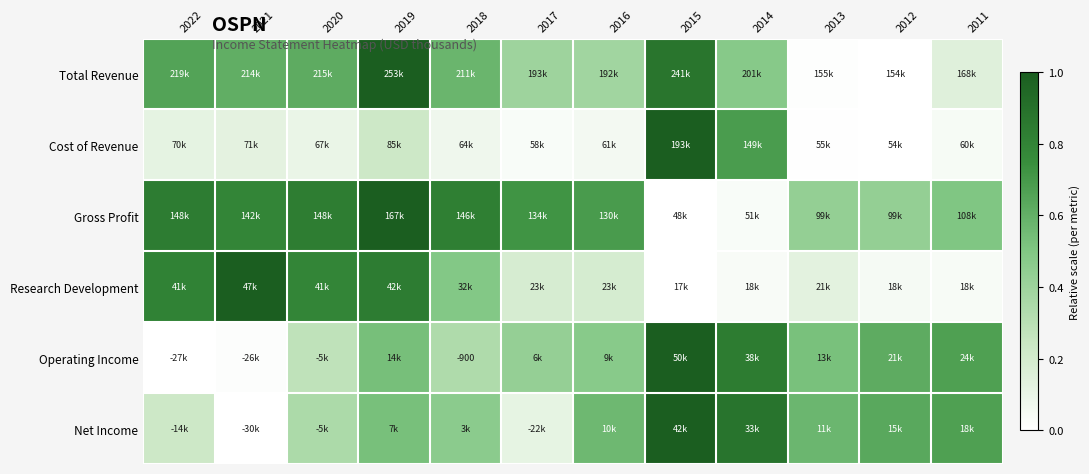

Which has a higher value, 2018 or 2021?

2021